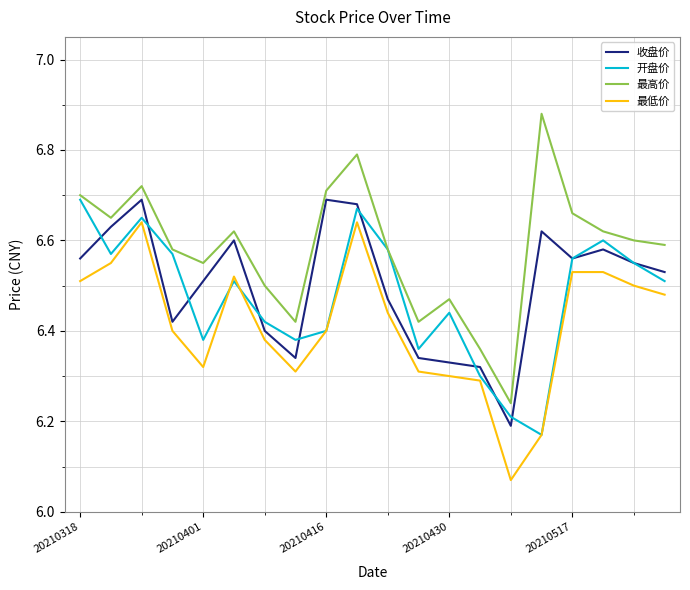

How many lines are shown in the chart?

4